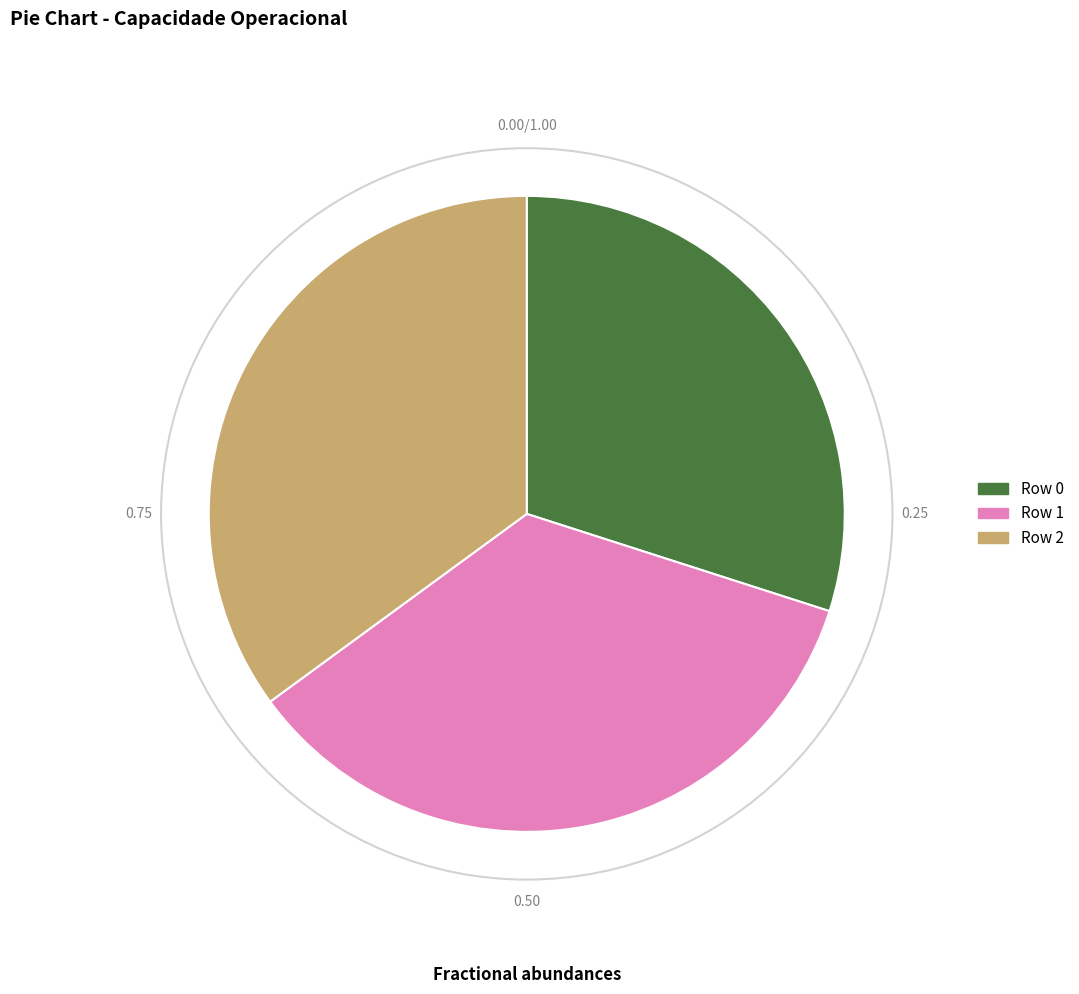

Is there a majority slice in this chart?

No